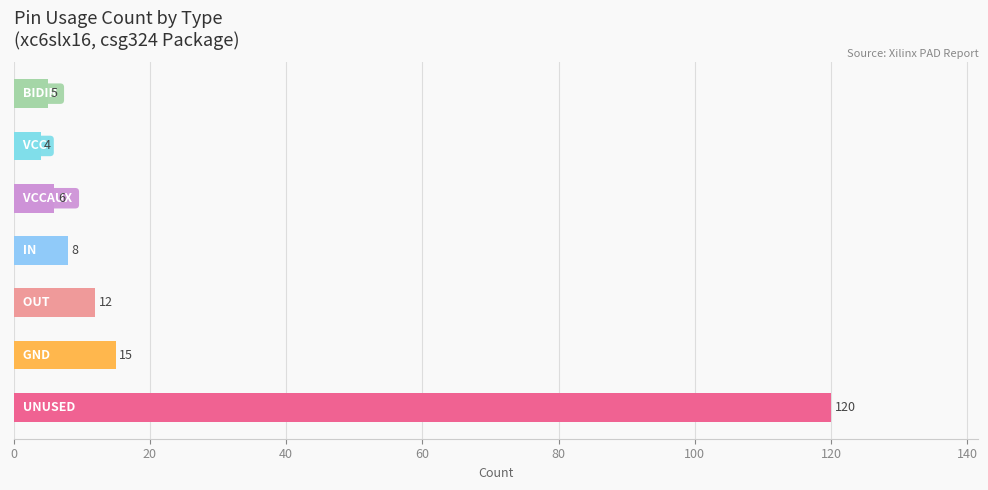

What is the maximum value shown in the chart?

120